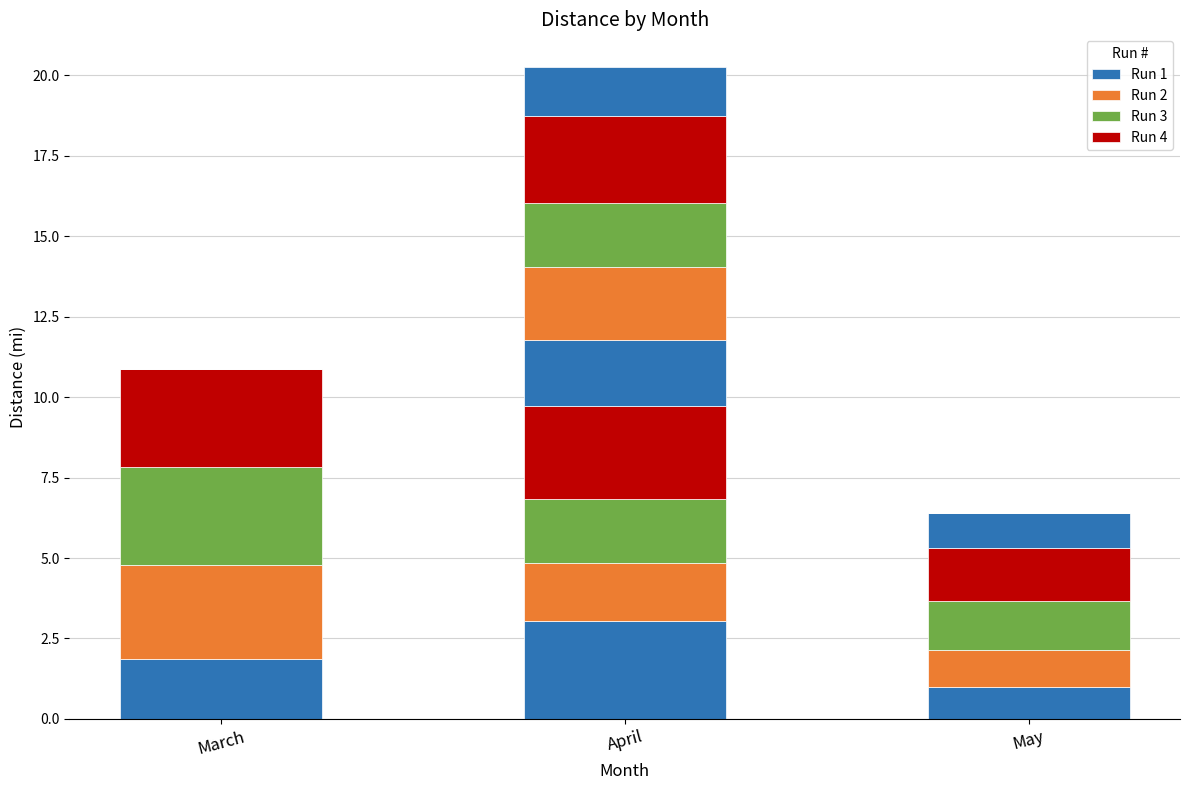

What is the average value of the Run 4 series?

2.5